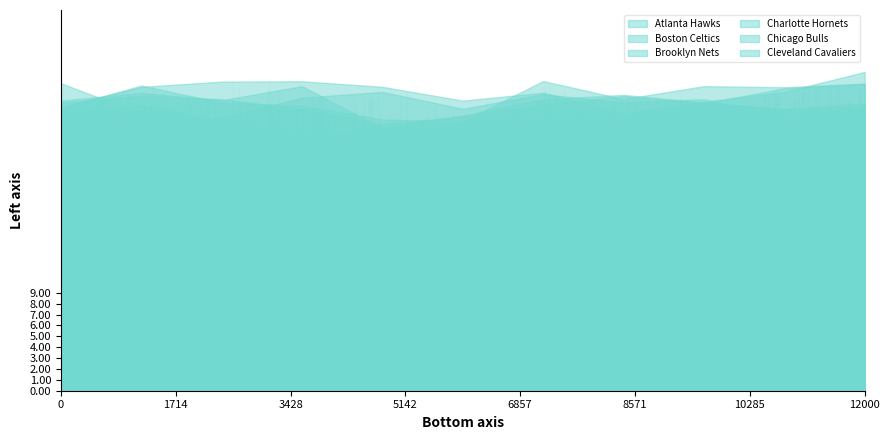

What is the difference between the highest and lowest values at 2007-08?

3.3